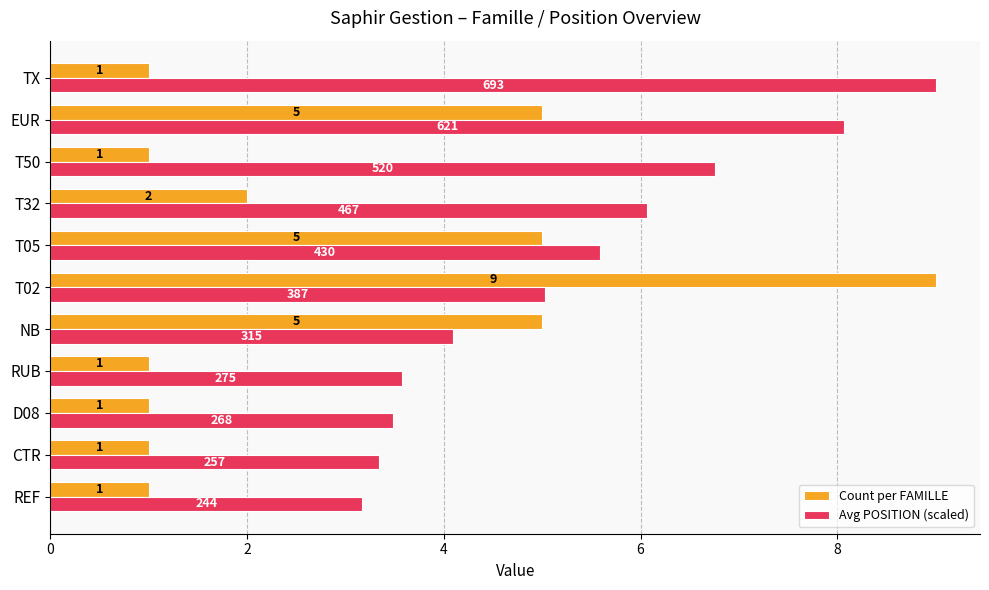

Which series has the largest range (max minus min)?

Count per FAMILLE